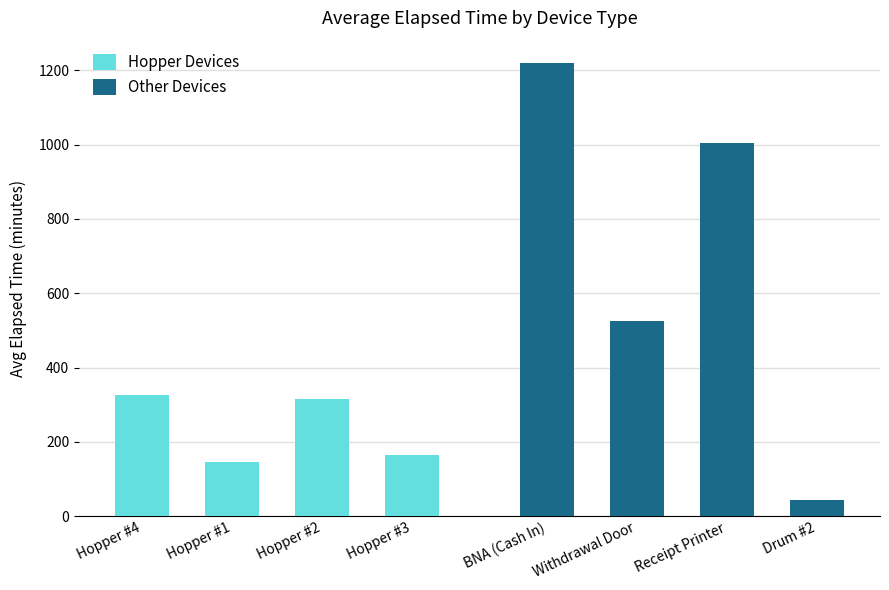

How many values in the Other Devices series are below 1005?

2